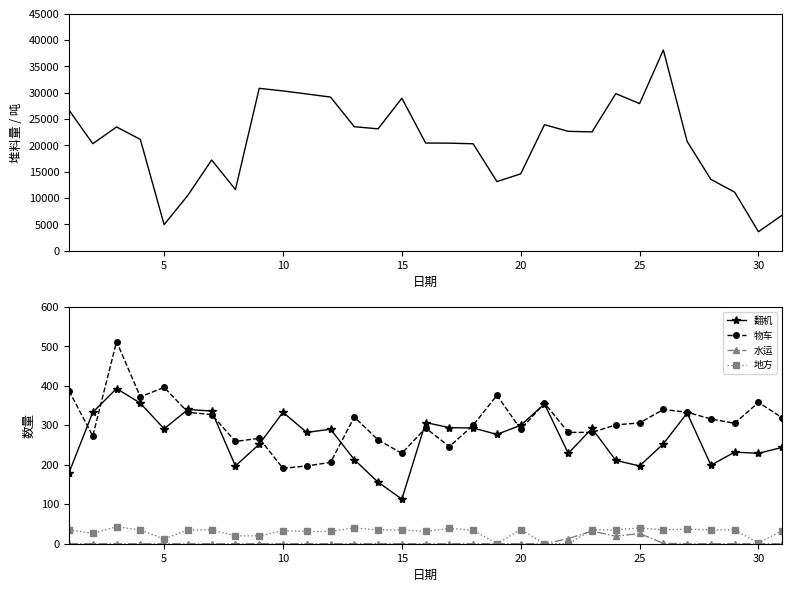

True or false: 水运 and 物车 cross at least once.

False